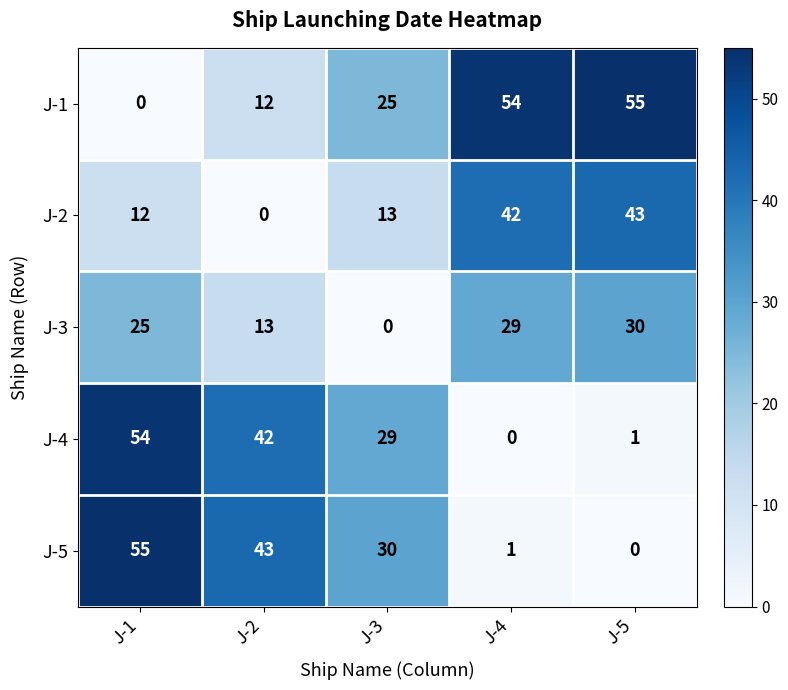

Reading right to left, extract all data points from this chart.

J-1: 55	54	25	12	0
J-2: 43	42	13	0	12
J-3: 30	29	0	13	25
J-4: 1	0	29	42	54
J-5: 0	1	30	43	55